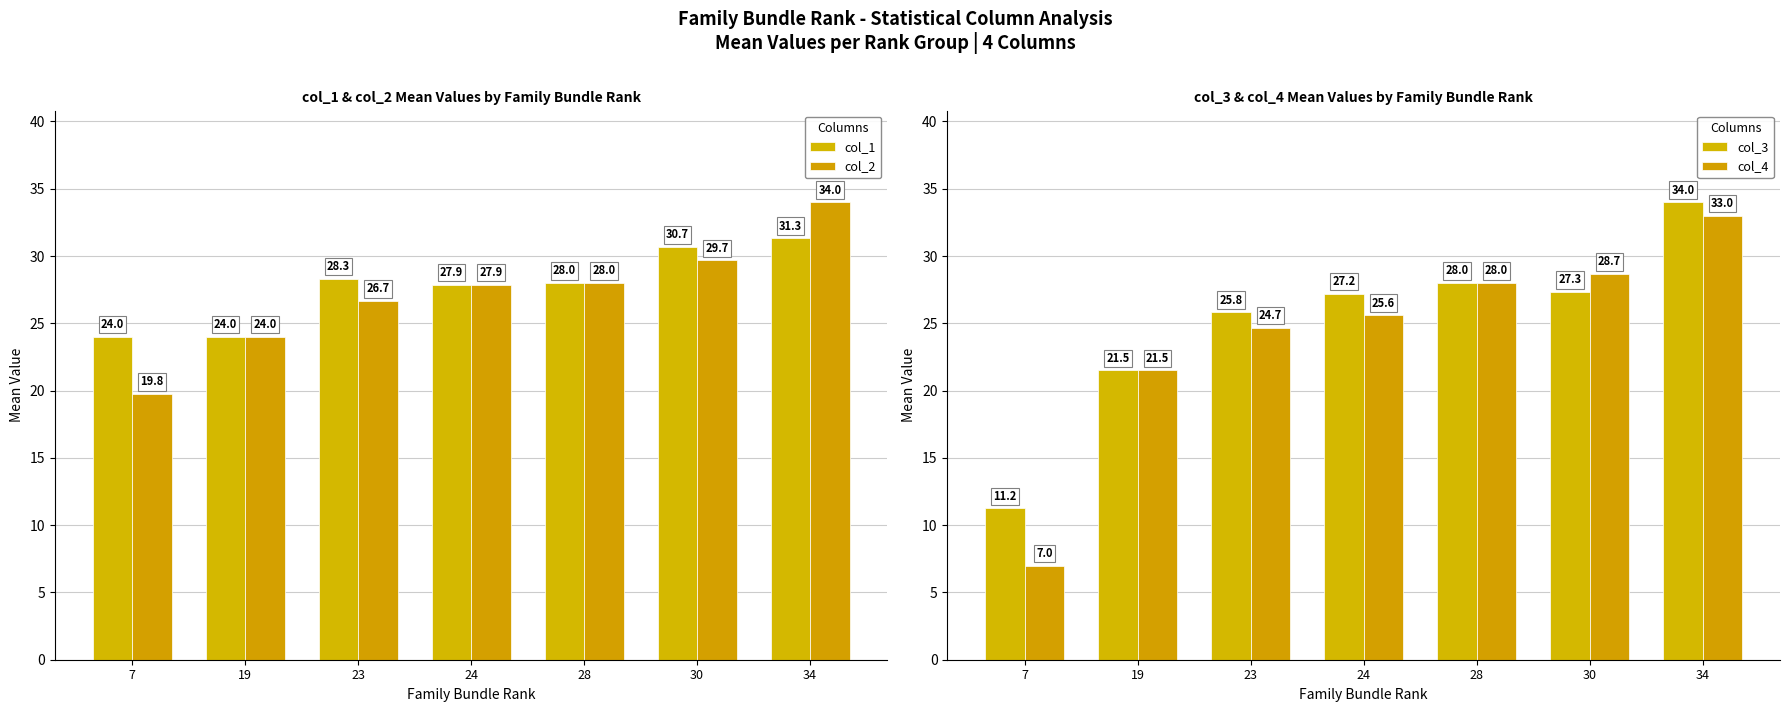

At 34, list the series in order from largest to smallest.

col_2, col_3, col_4, col_1